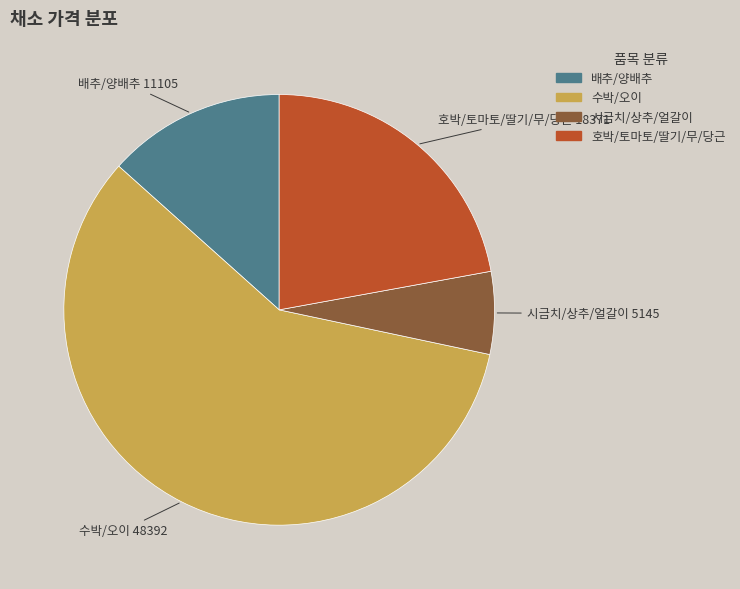

Is 시금치/상추/얼갈이 the majority of the pie?

No